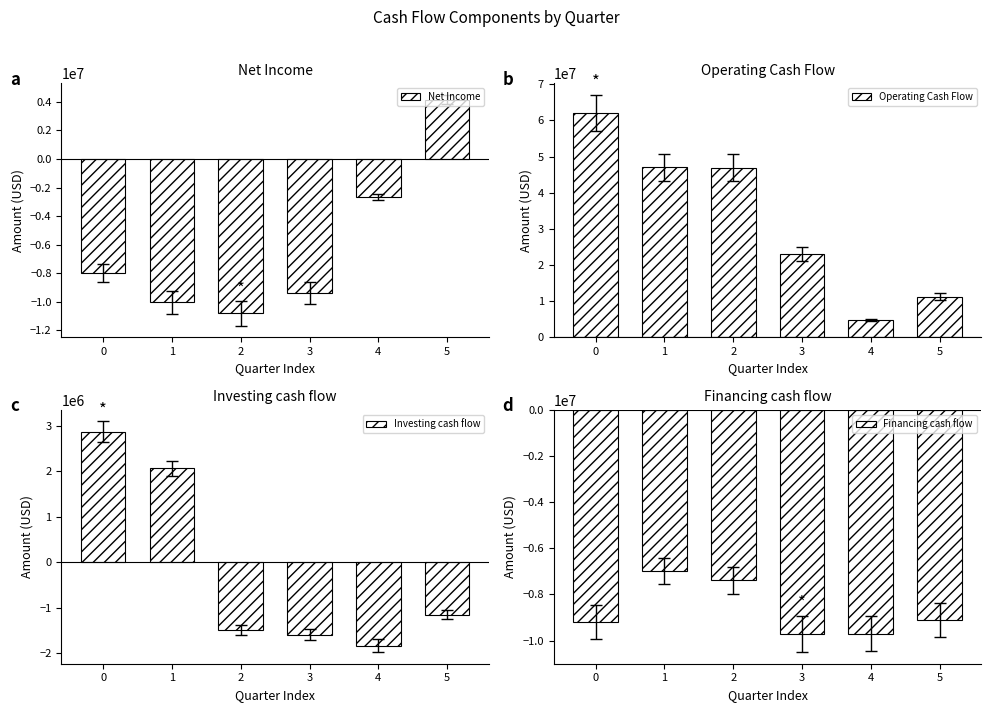

Does the chart contain any negative values?

Yes